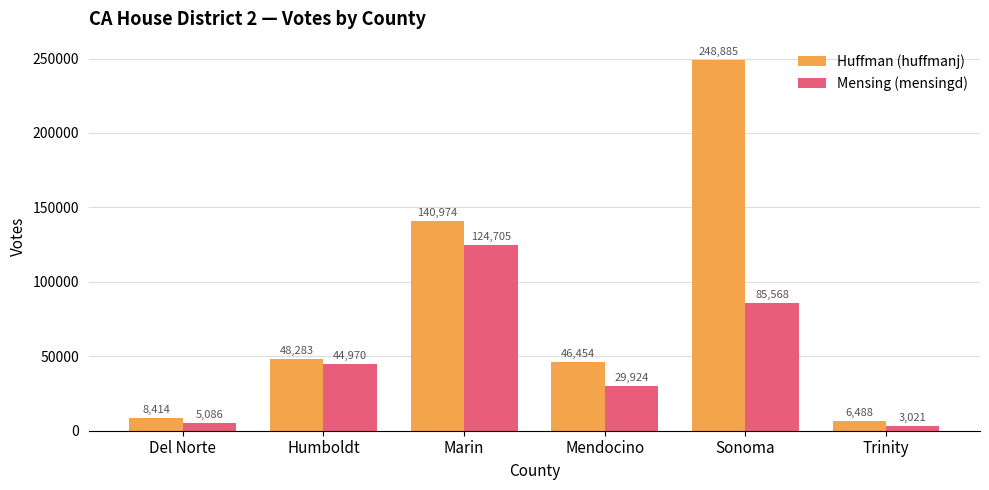

Is it true that Mensing (mensingd) equals 124705 at Marin?

True